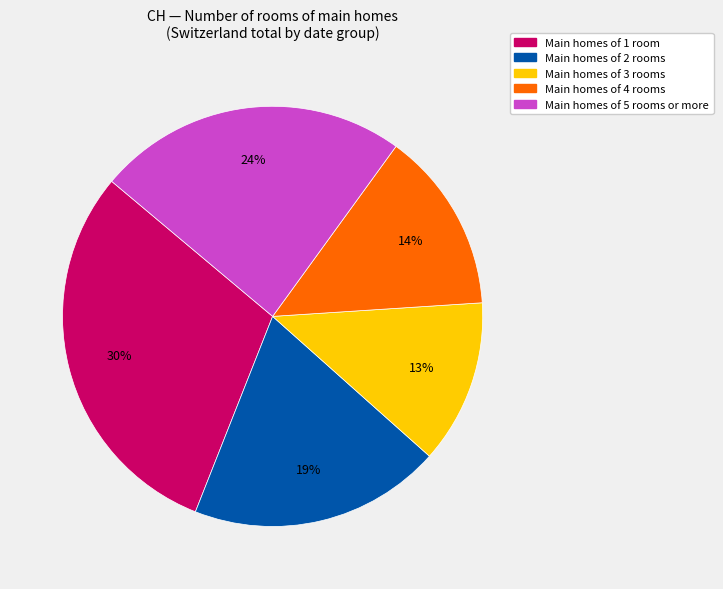

Does any single category account for the majority?

No